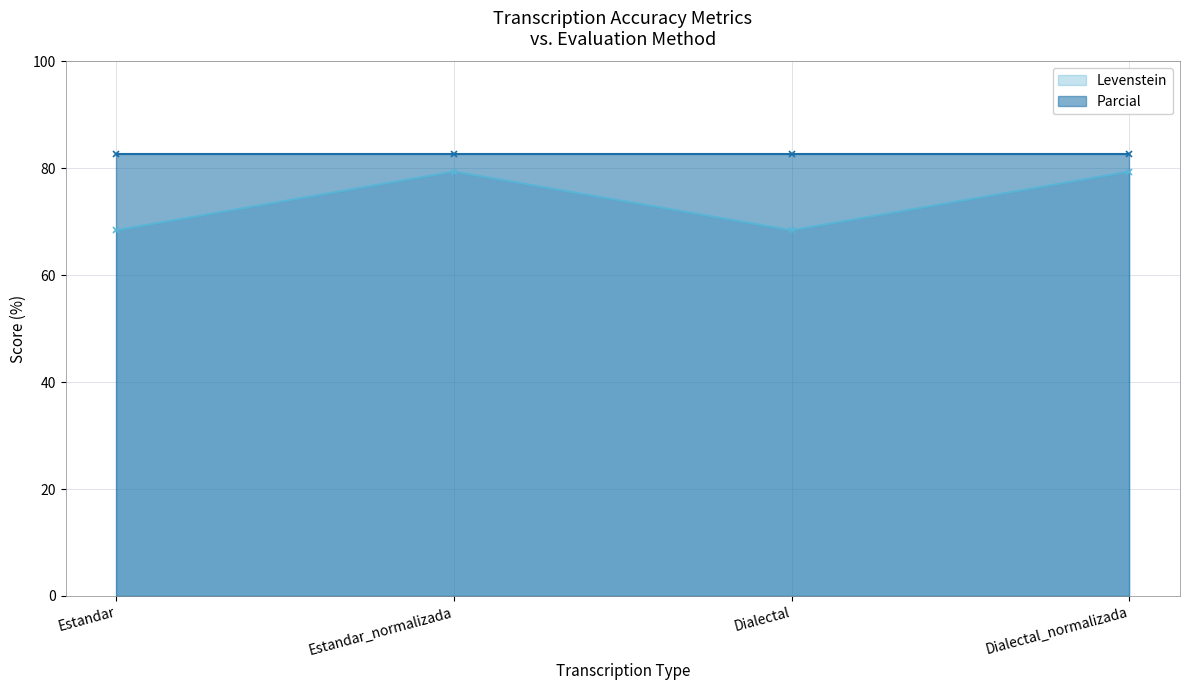

What is the difference between the maximum and minimum values?

11.0